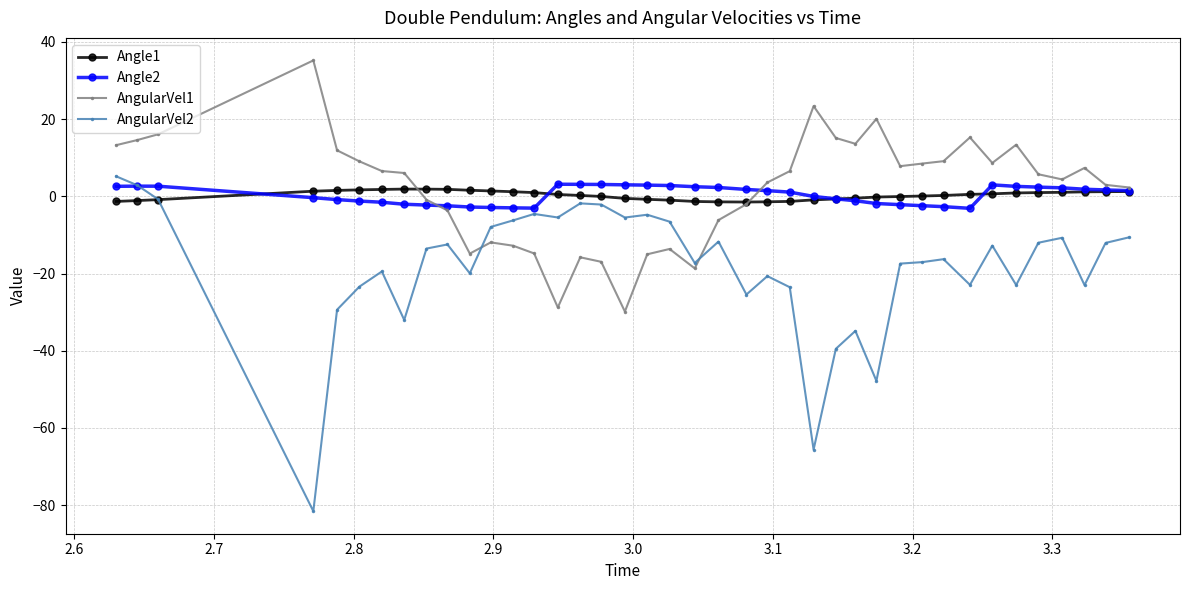

Count the number of data series in this chart.

4